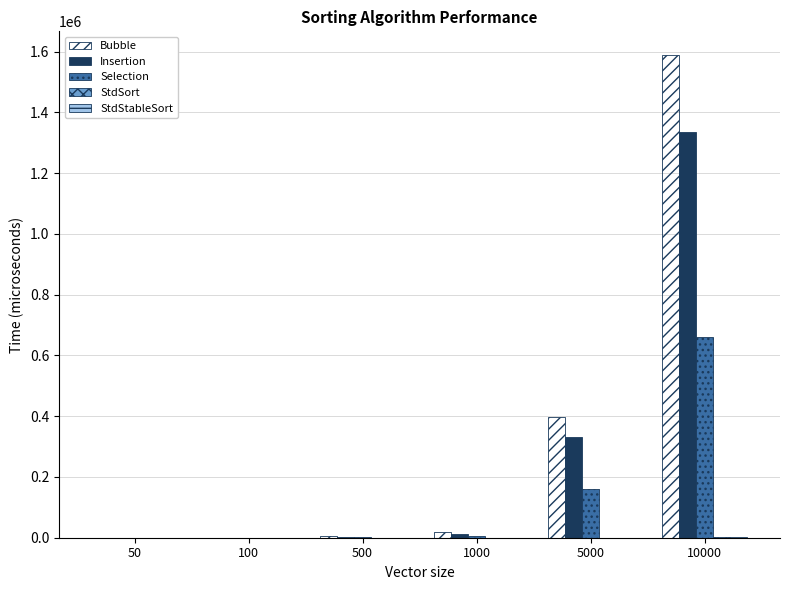

Which label corresponds to the largest value in the chart?

10000